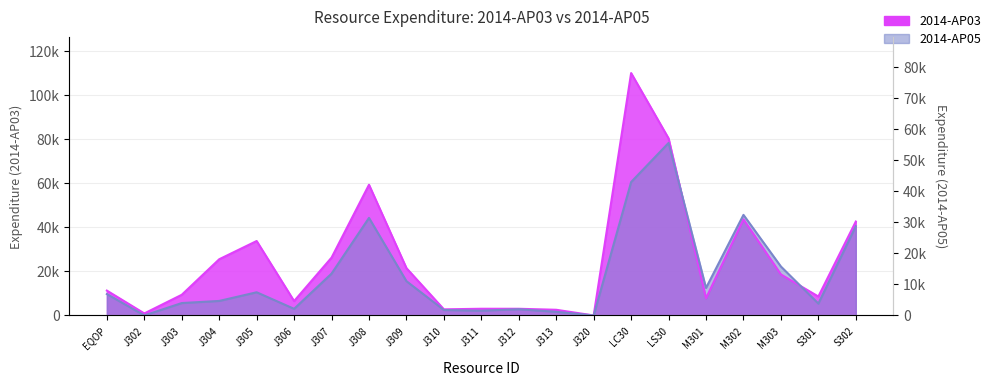

What is the spread (max minus min) of values at J308?

15024